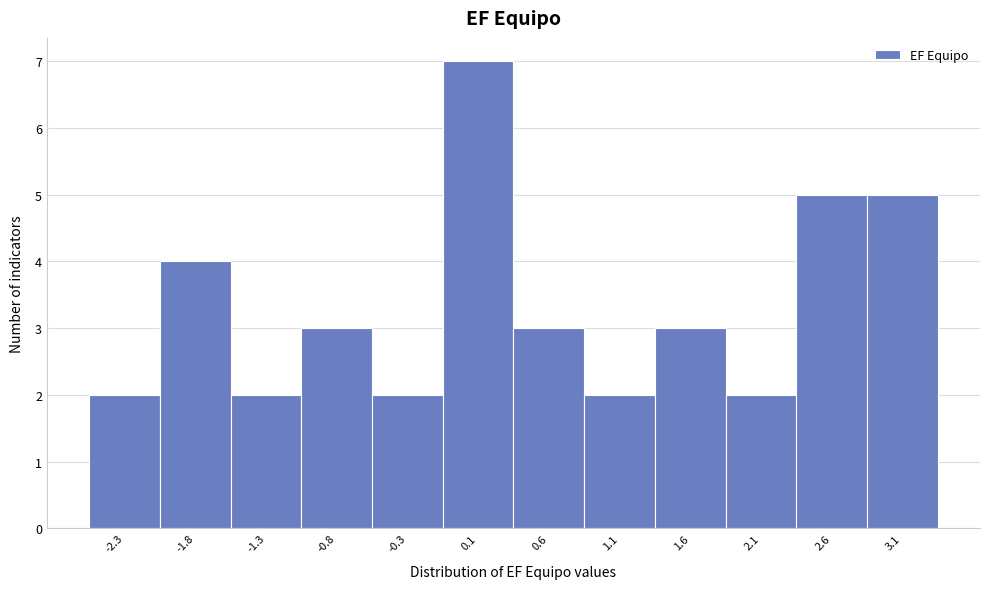

What is the height of the bar covering 2.9 to 3.4 on the x-axis? Neither the bar edges nor the heights are printed on the chart, so give them approximately, as read against the axes.

5